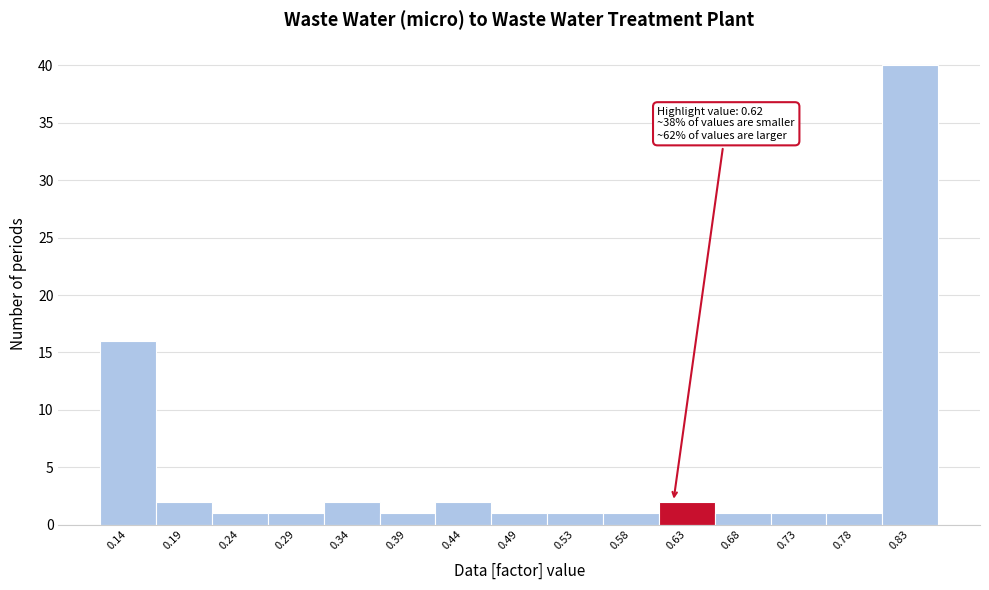

Over which range of the x-axis is the bar tallest?

0.800 to 0.850